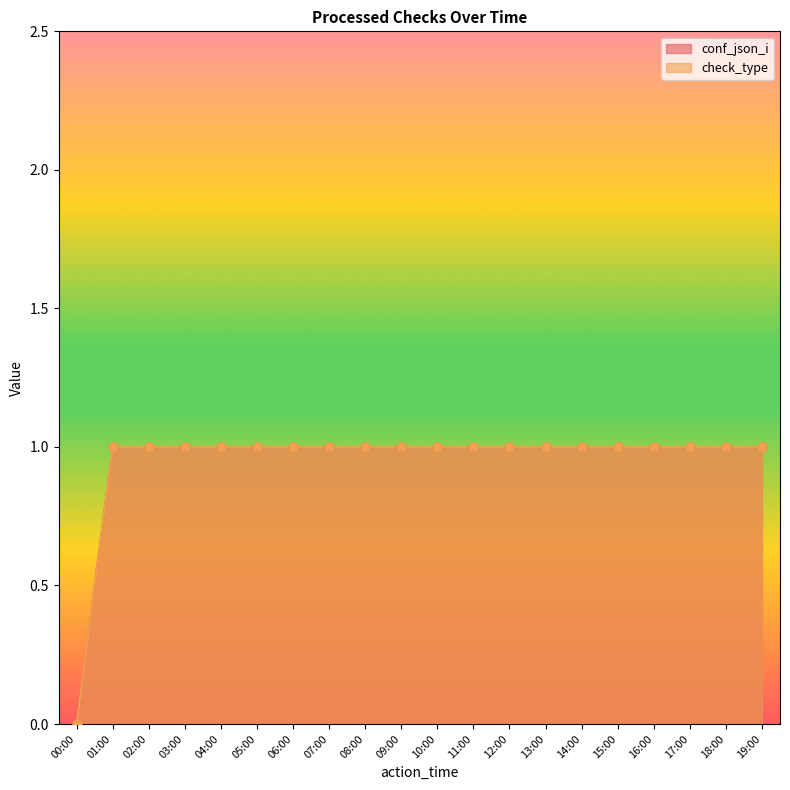

Which series contains the highest Y value?

conf_json_i